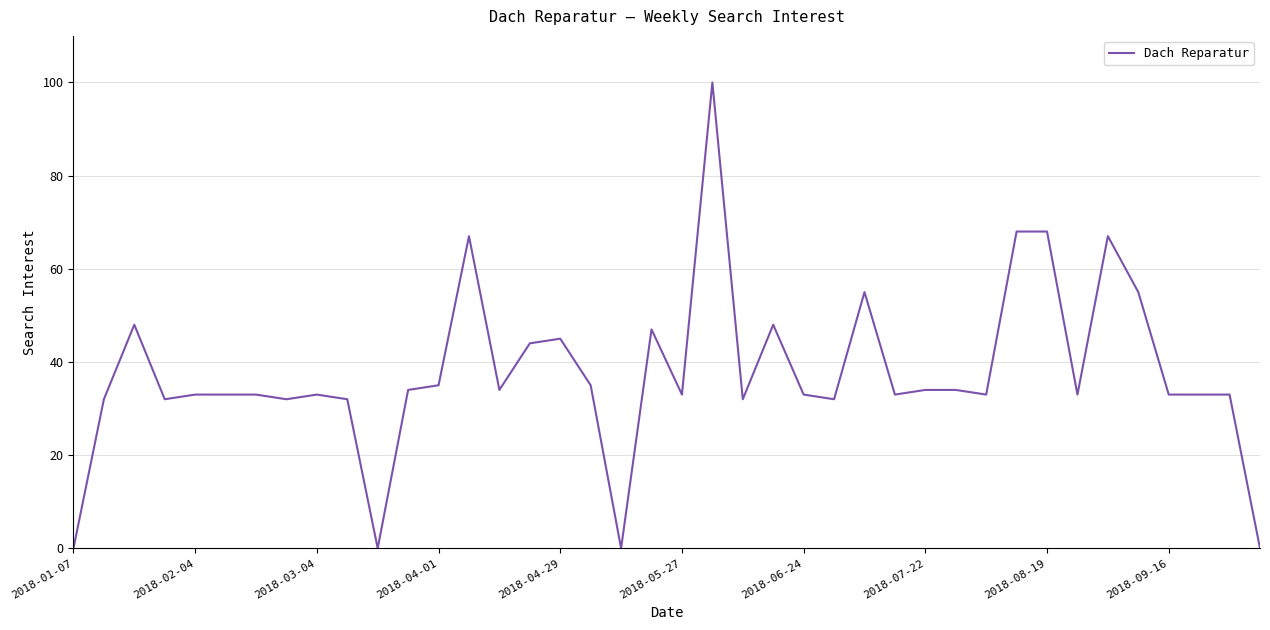

Count the number of categories in the chart.

40